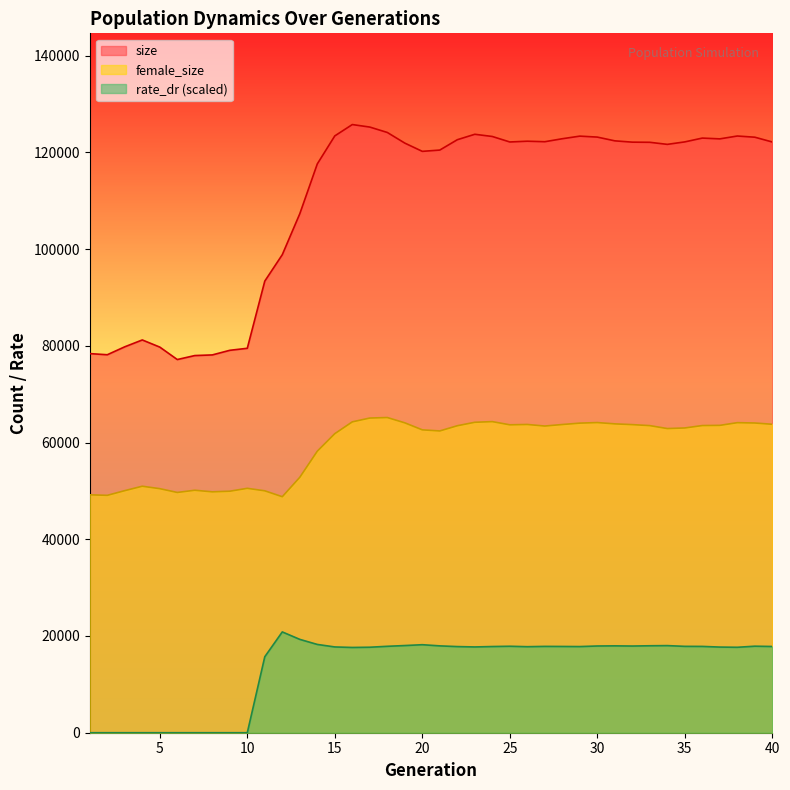

Where is the first local maximum for size?

4